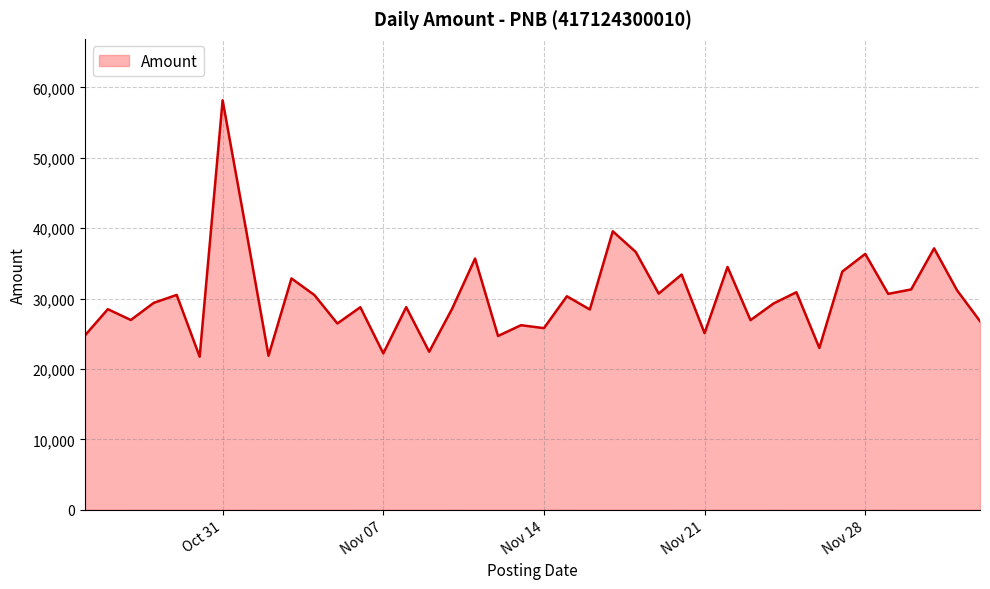

What is the maximum value shown in the chart?

58167.8